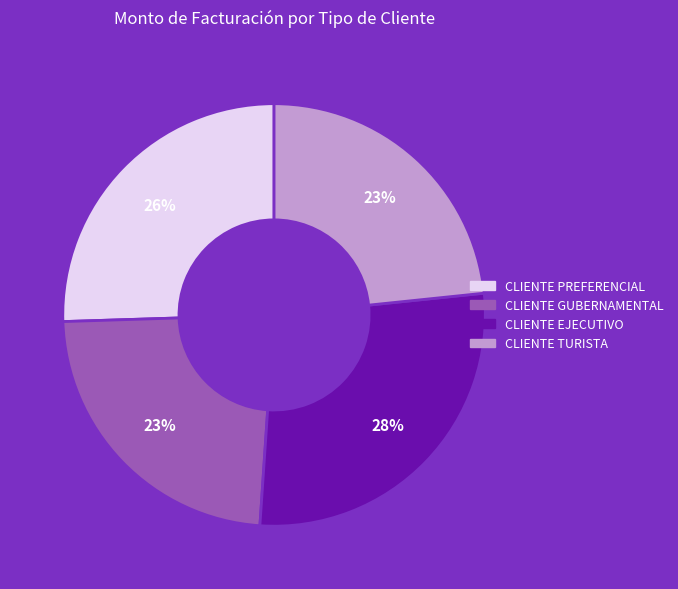

Which slice is the largest?

CLIENTE EJECUTIVO